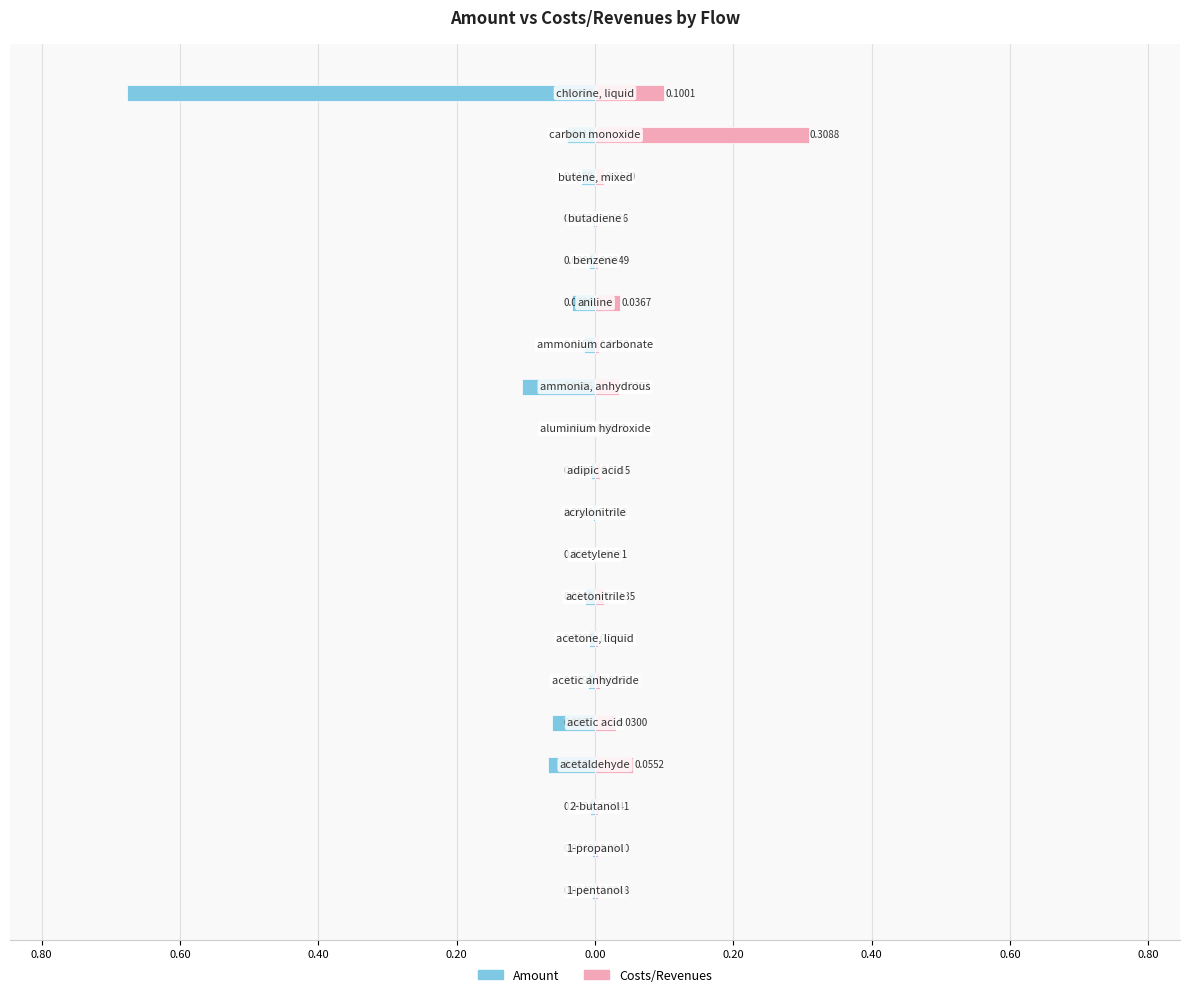

What is the maximum value shown in the chart?

0.3